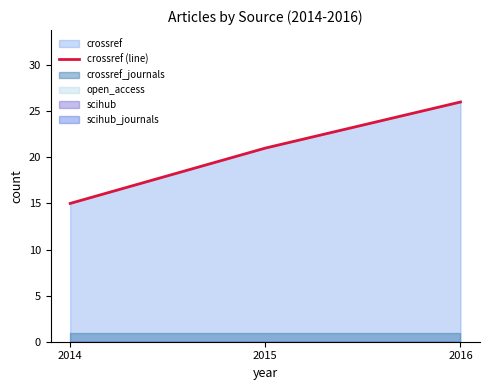

List the labels in order of value, largest first.

2016, 2015, 2014